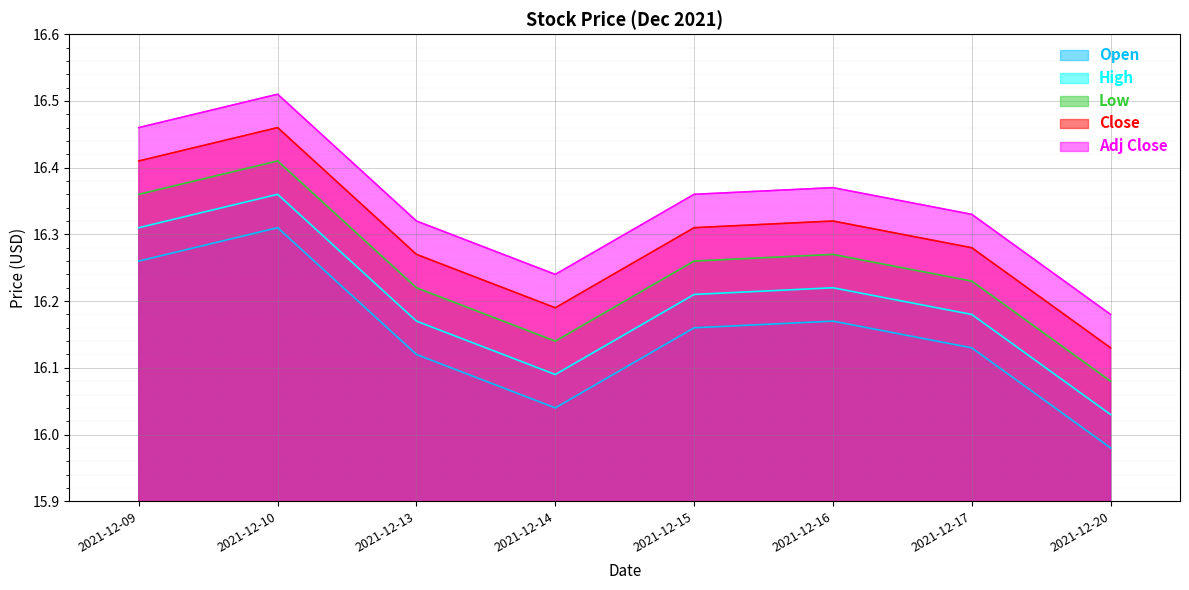

Reading right to left, transcribe all the data shown in this chart.

Open: 2021-12-20=16.0	2021-12-17=16.1	2021-12-16=16.2	2021-12-15=16.2	2021-12-14=16.0	2021-12-13=16.1	2021-12-10=16.3	2021-12-09=16.3
High: 2021-12-20=16.0	2021-12-17=16.2	2021-12-16=16.2	2021-12-15=16.2	2021-12-14=16.1	2021-12-13=16.2	2021-12-10=16.4	2021-12-09=16.3
Low: 2021-12-20=16.1	2021-12-17=16.2	2021-12-16=16.3	2021-12-15=16.3	2021-12-14=16.1	2021-12-13=16.2	2021-12-10=16.4	2021-12-09=16.4
Close: 2021-12-20=16.1	2021-12-17=16.3	2021-12-16=16.3	2021-12-15=16.3	2021-12-14=16.2	2021-12-13=16.3	2021-12-10=16.5	2021-12-09=16.4
Adj Close: 2021-12-20=16.2	2021-12-17=16.3	2021-12-16=16.4	2021-12-15=16.4	2021-12-14=16.2	2021-12-13=16.3	2021-12-10=16.5	2021-12-09=16.5